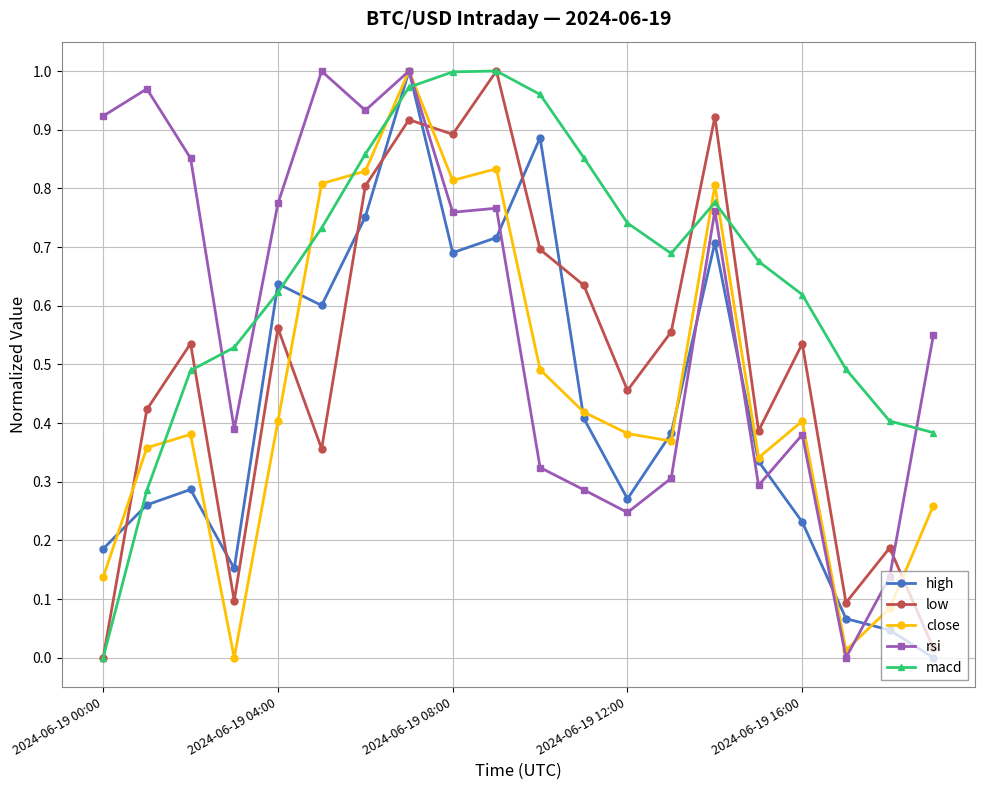

True or false: rsi and low cross at least once.

True